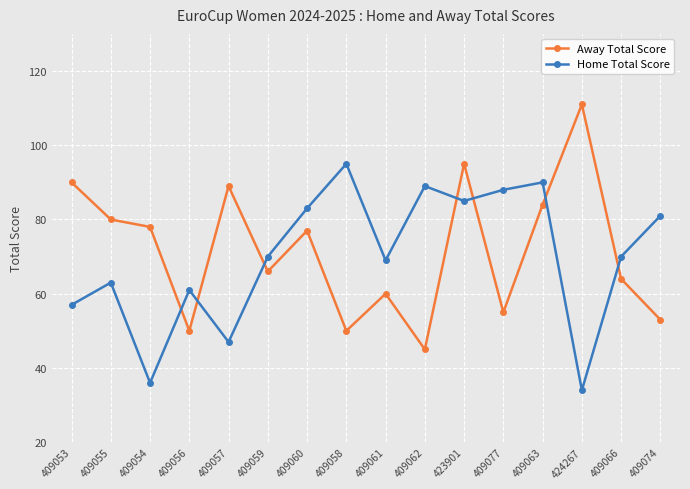

Where do Away Total Score and Home Total Score first cross each other?

409054 and 409056